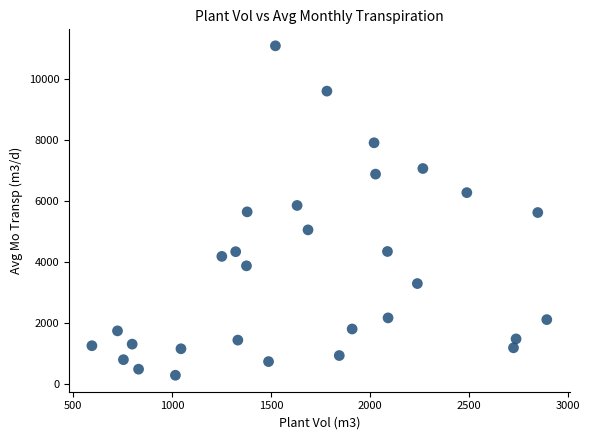

What is the range of X values (max minus min)?

2299.8